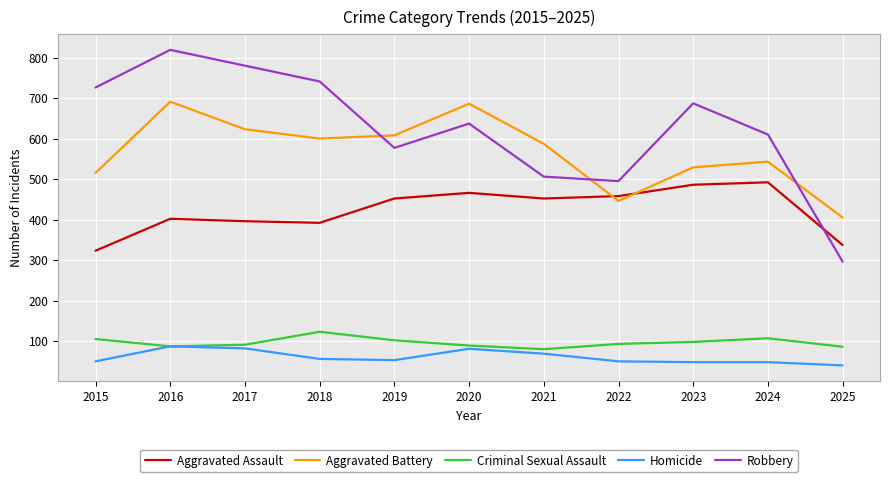

How many series are shown in this chart?

5